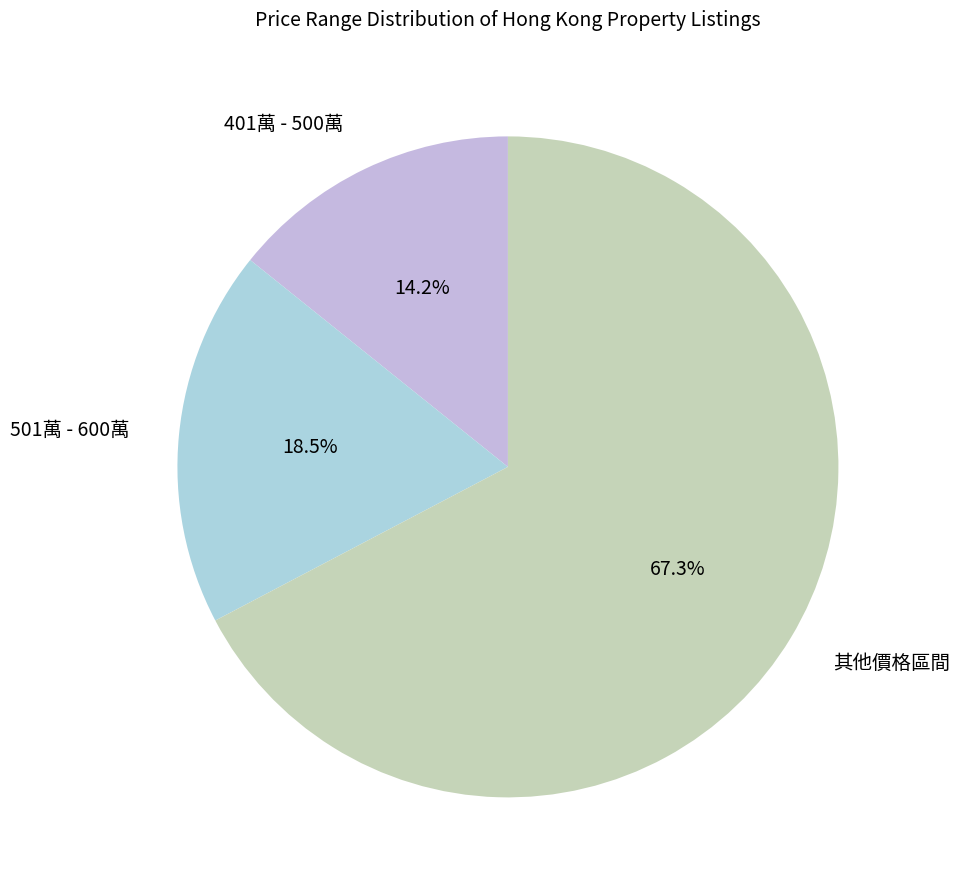

Which slice is the smallest?

401萬 - 500萬